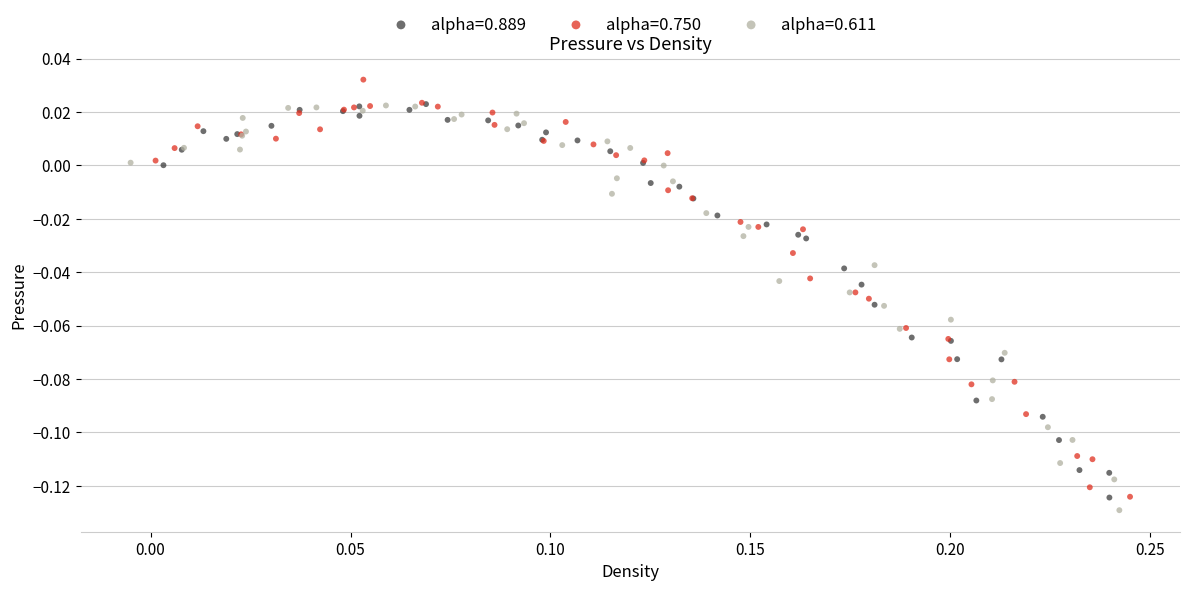

Which series contains the lowest Y value?

alpha=0.611